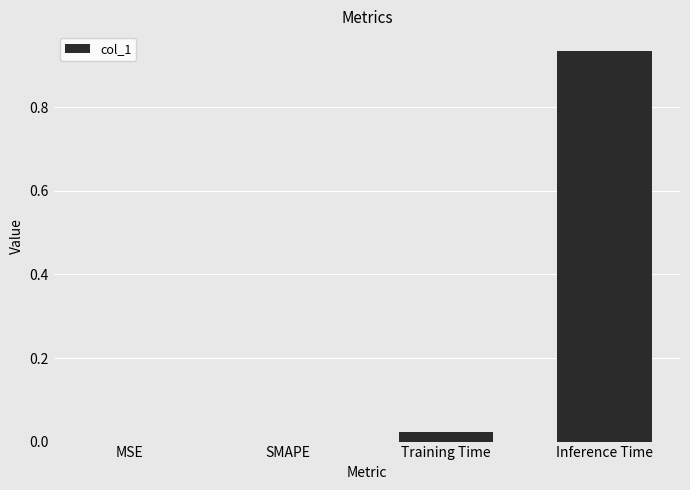

How many categories are shown in the chart?

4